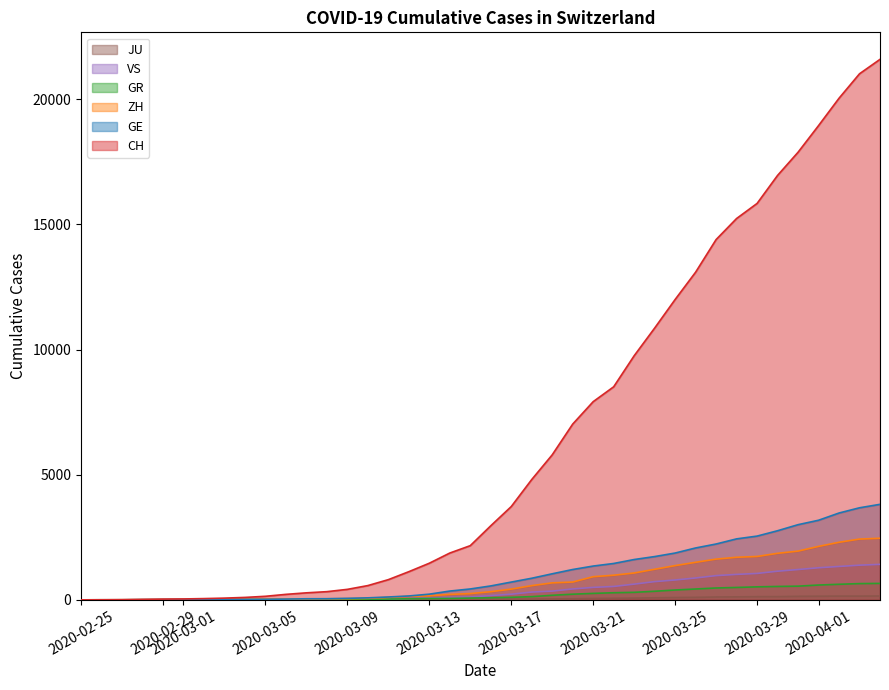

Which series has the largest total across all categories?

CH